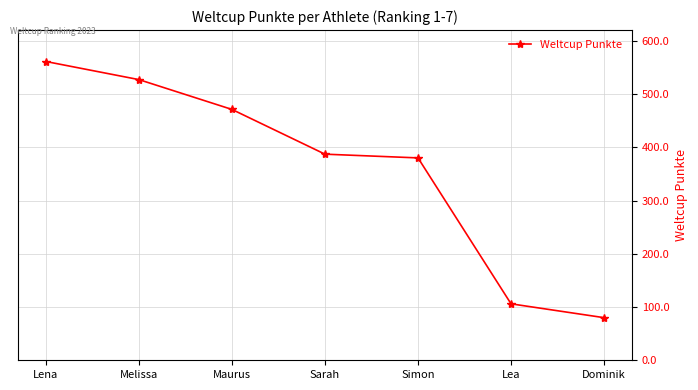

What is the sum of the values at Lea and Dominik?

186